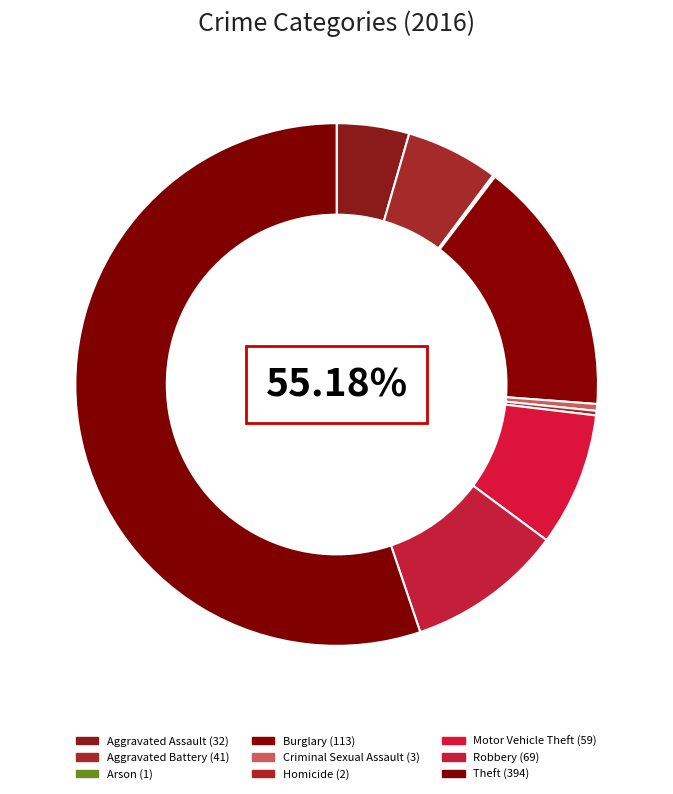

To the nearest percent, what is the average slice percentage?

11%